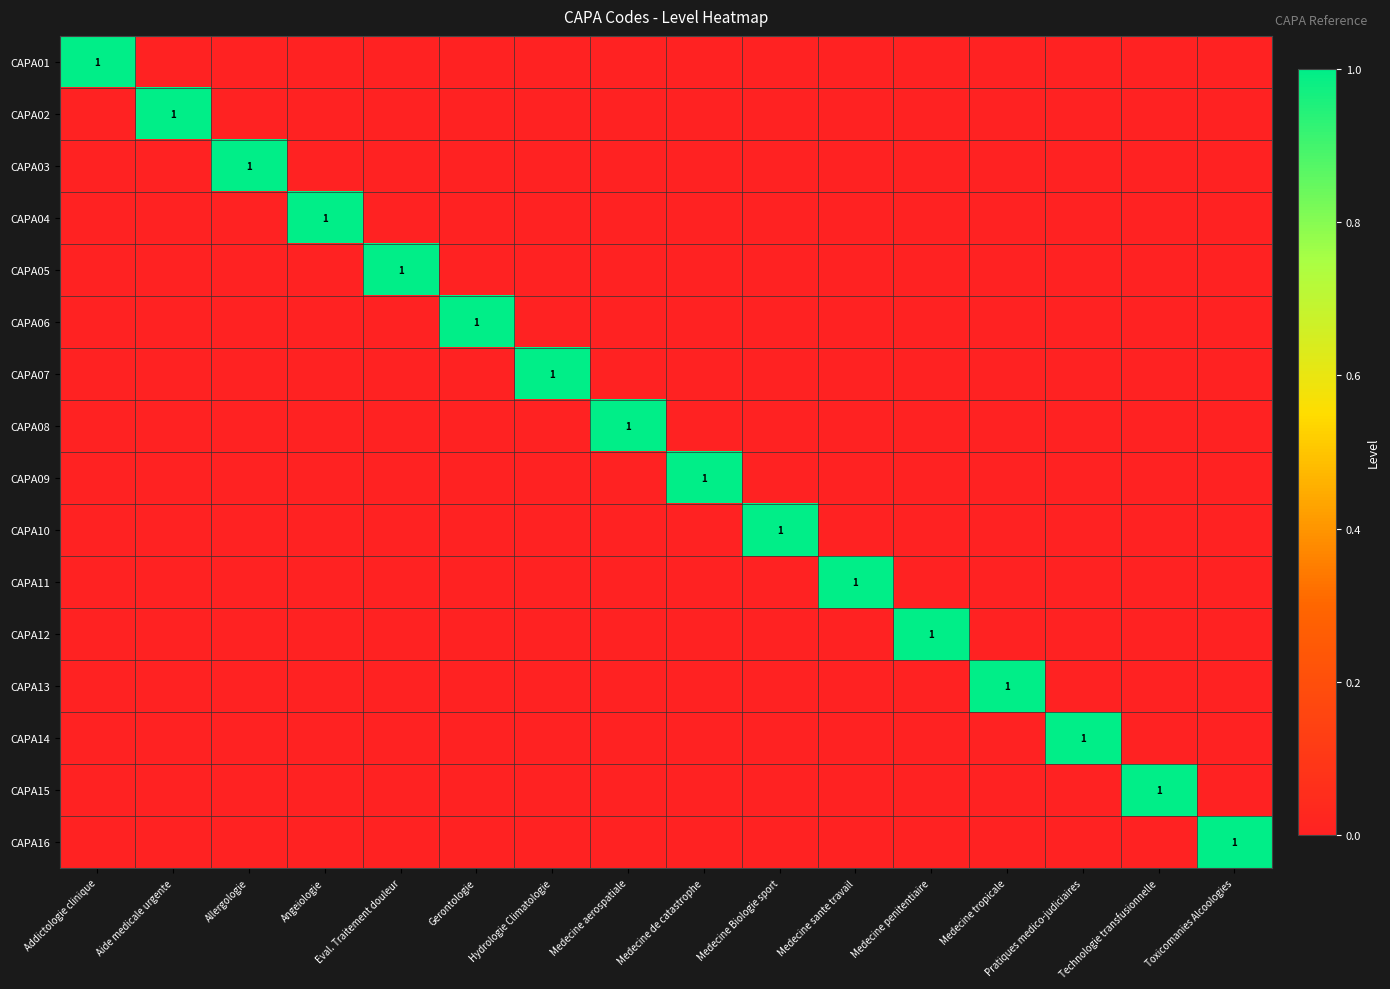

True or false: CAPA10 has a value of 1 at Medecine Biologie sport.

True